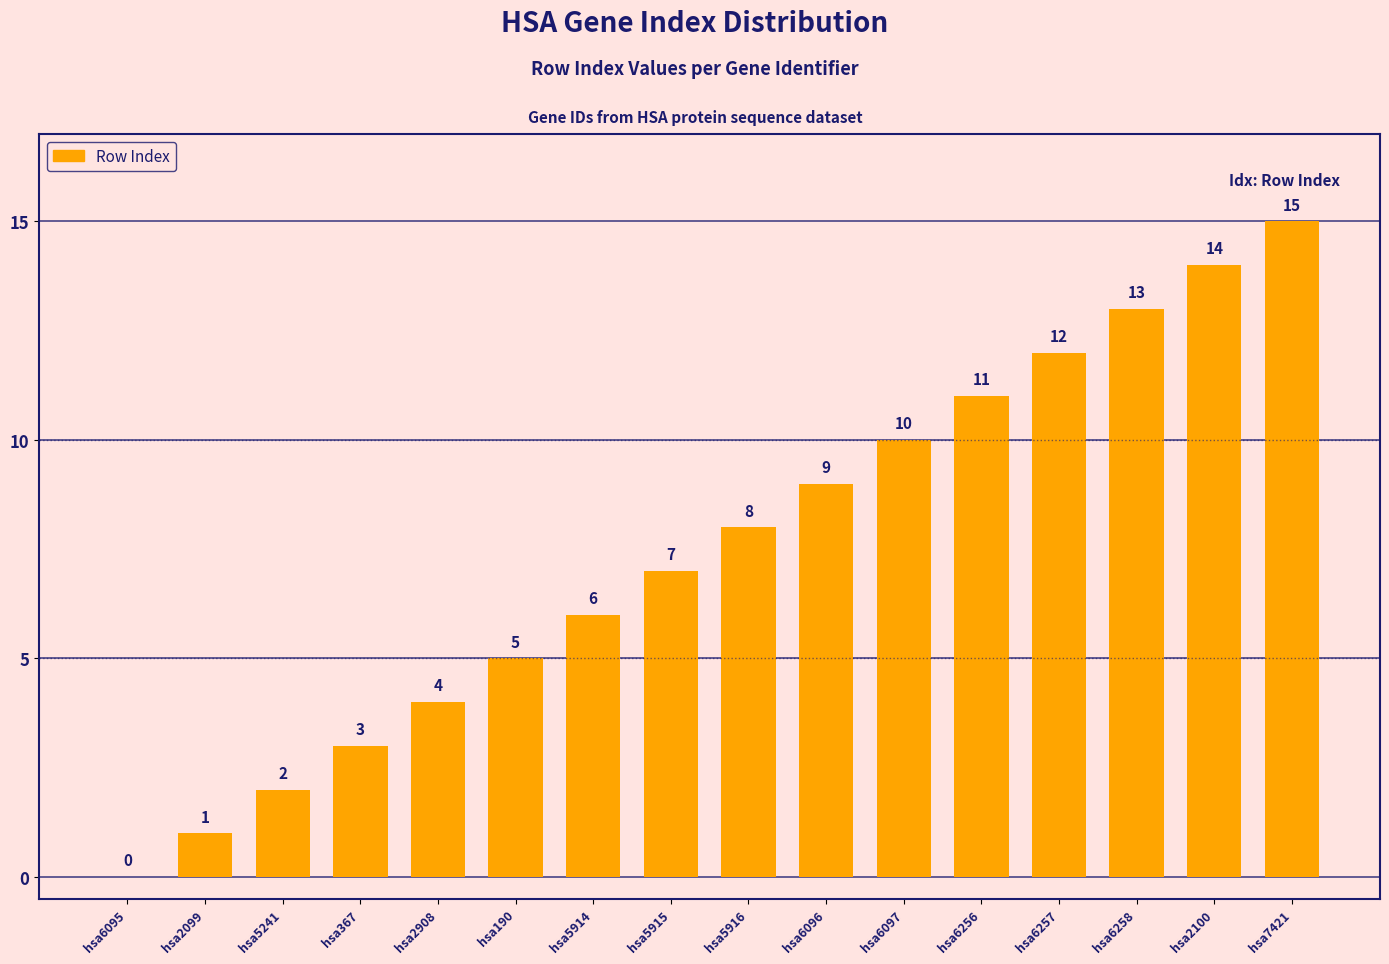

What value does the data have at hsa367?

3